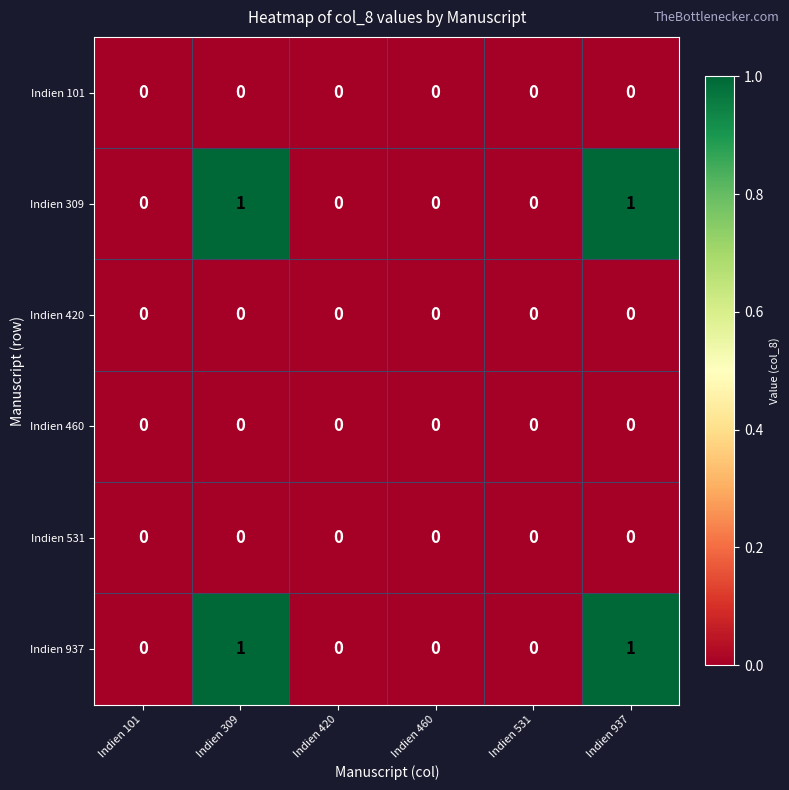

How many distinct data groups are displayed?

6